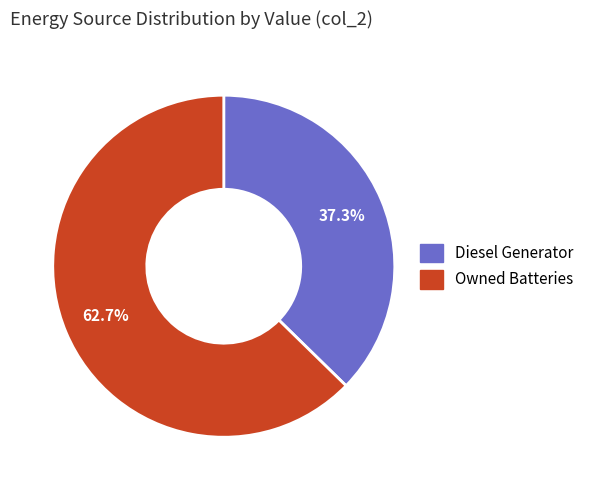

Is there any slice that represents more than half of the pie?

Yes